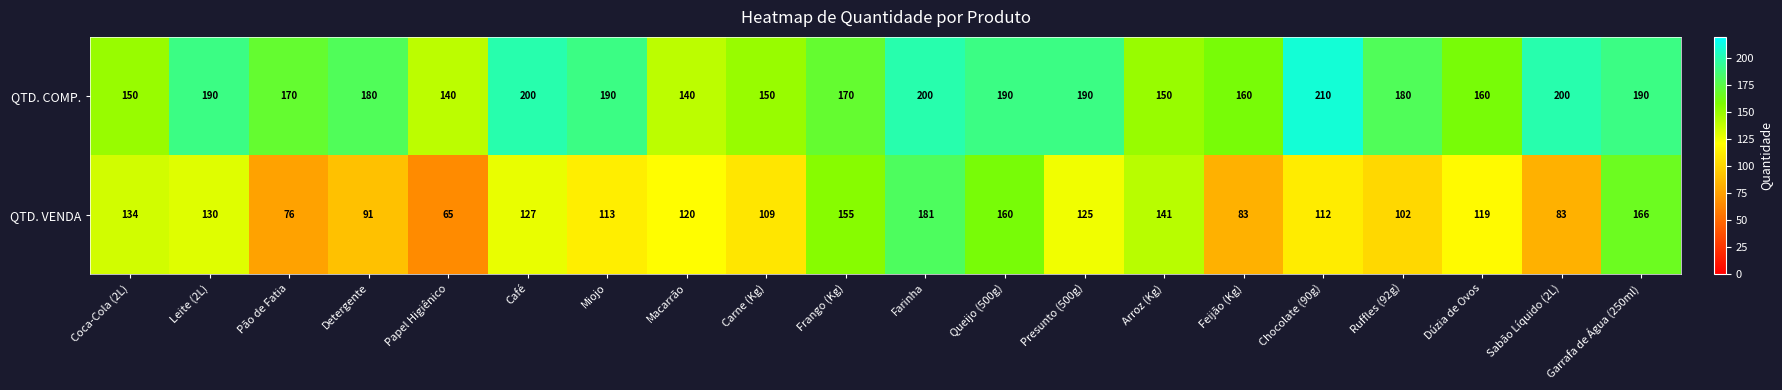

How many values in the QTD. COMP. series are below 180?

9